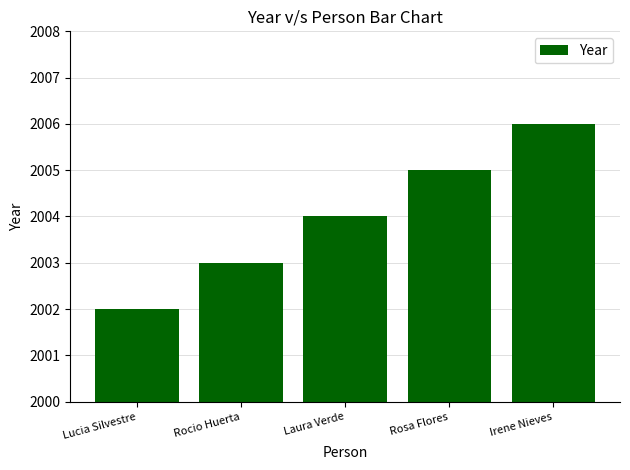

Rank the categories by value from highest to lowest.

Irene Nieves, Rosa Flores, Laura Verde, Rocio Huerta, Lucia Silvestre